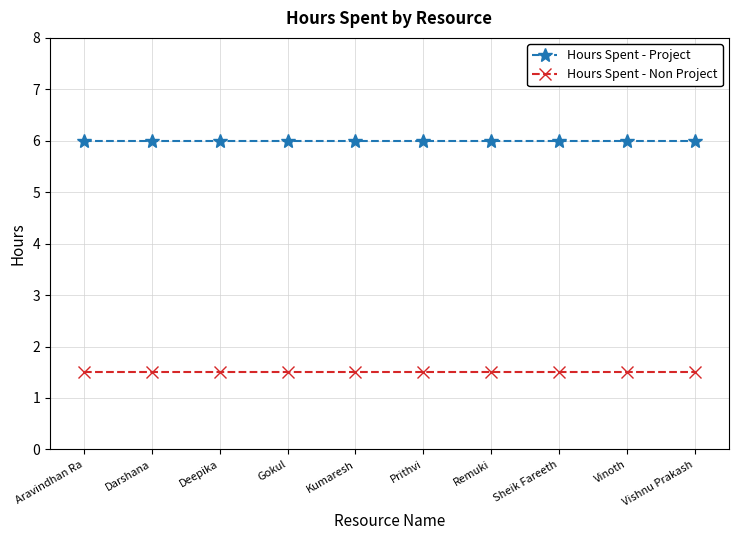

True or false: Hours Spent - Project and Hours Spent - Non Project cross at least once.

False